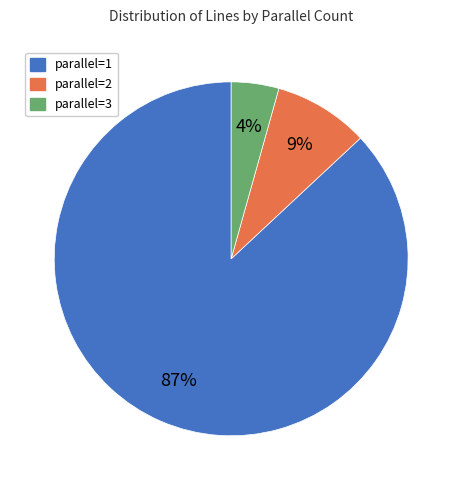

What is the largest slice in the pie chart?

parallel=1